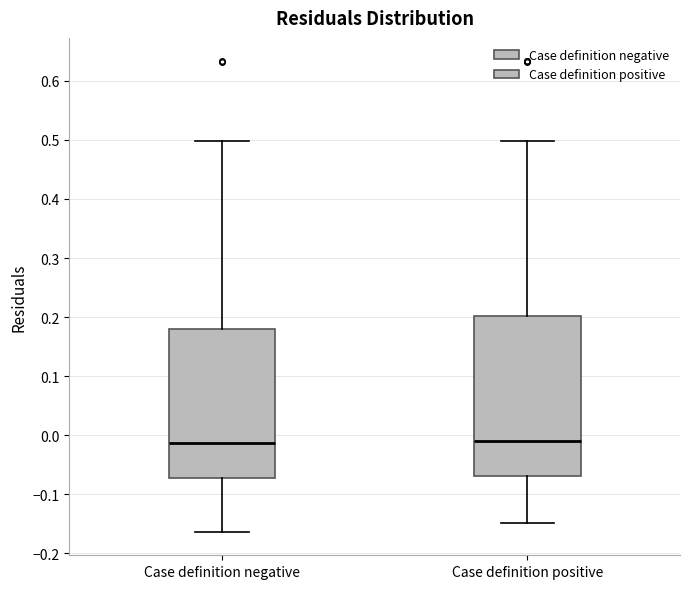

Reading left to right, read every box against the y-axis: the position of its median line, the range the box covers, and the ends of its whiskers. The values are not printed on the chart, so give them approximately, as read against the axis.

Case definition negative: median -0.01, box -0.07 to 0.18, whiskers -0.16 to 0.50
Case definition positive: median -0.01, box -0.07 to 0.20, whiskers -0.15 to 0.50